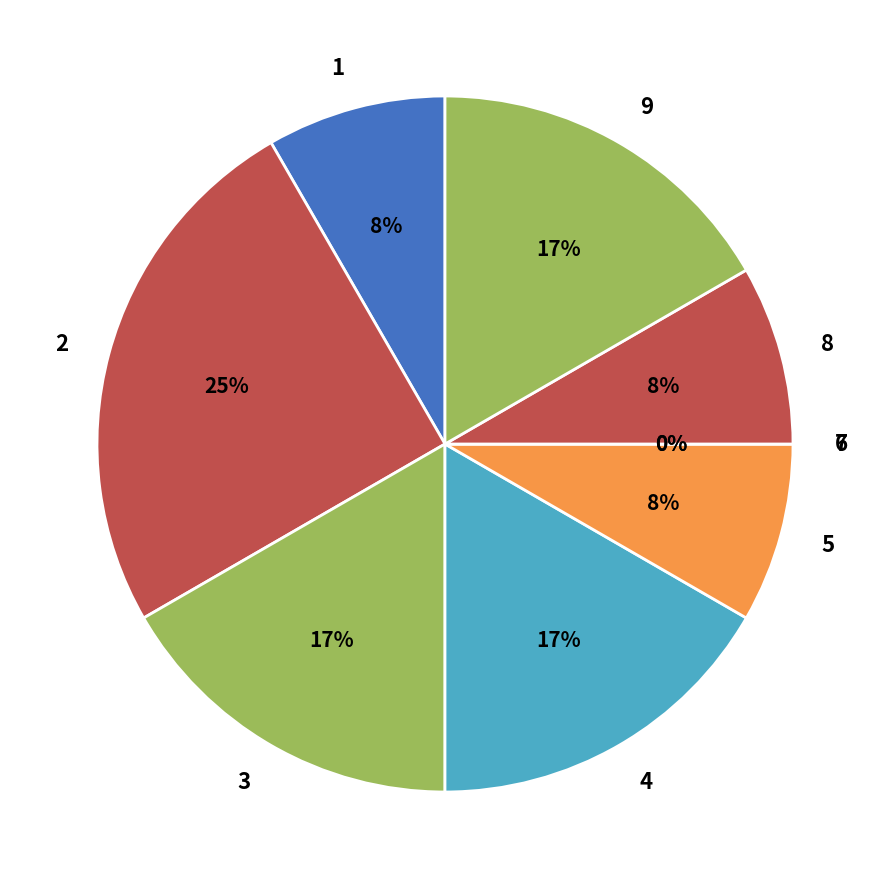

The 9 slice represents 30% of the pie. True or false?

False